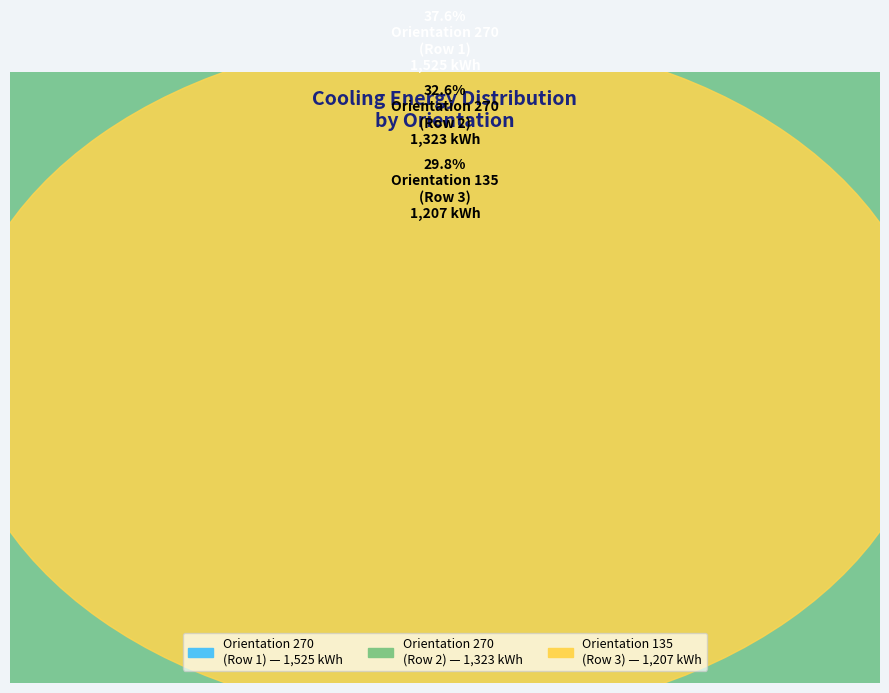

True or false: 270 accounts for 30% of the total.

False